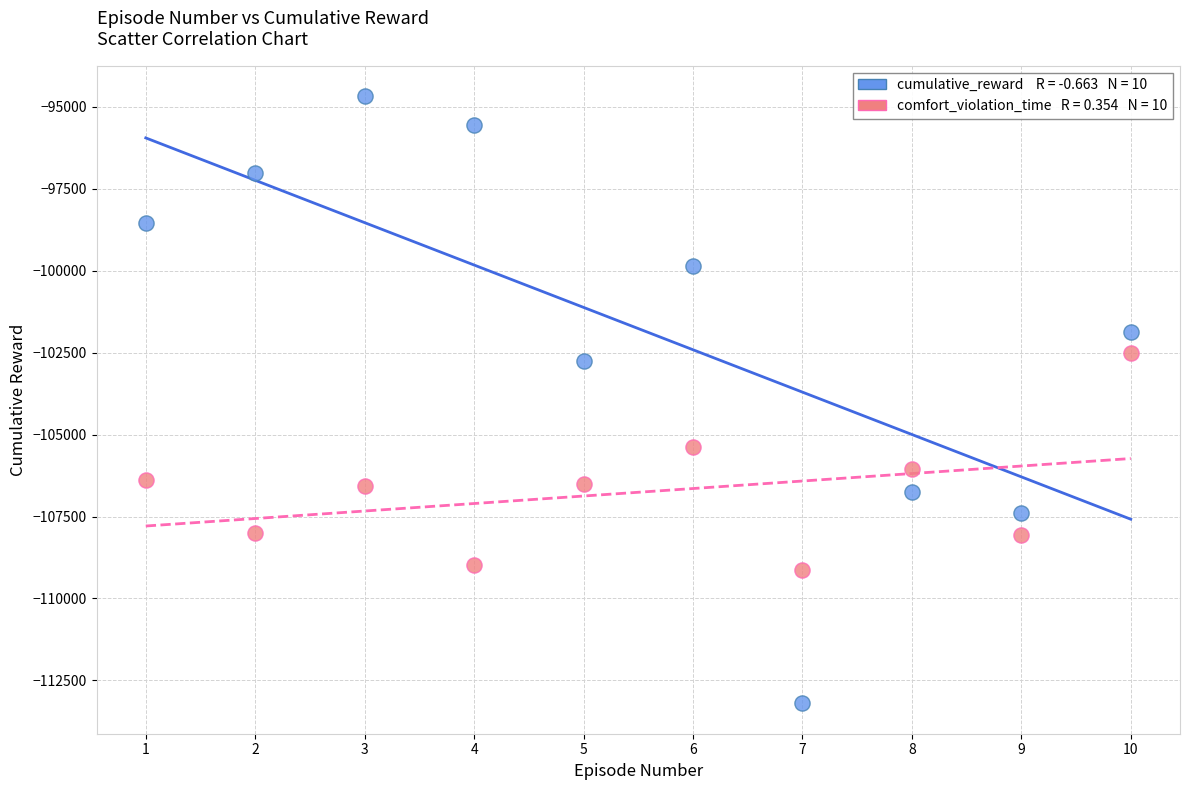

Across all series, what Y value is closest to -103935?

-102761.9